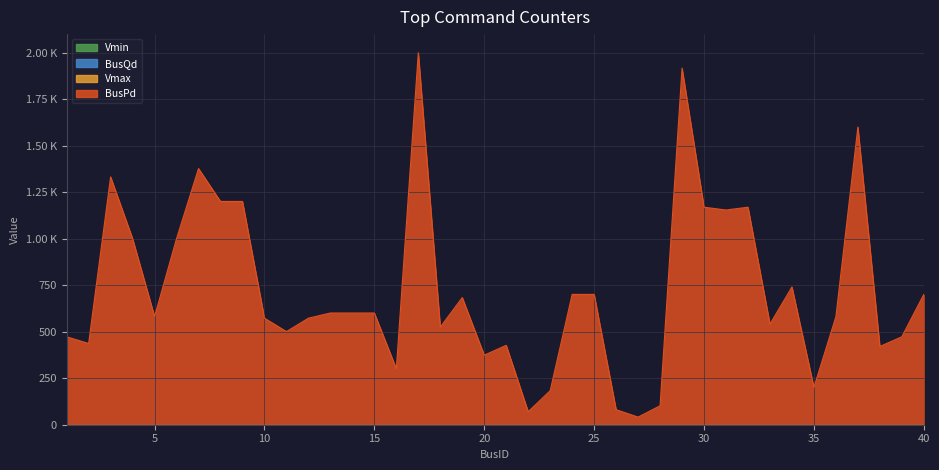

Reading left to right, list all the values displayed in this chart.

BusPd: 472	436	1332	1000	581	1000	1377	1200	1200	572	500	572	600	600	600	300	2000	524	683	373	426	69	182	700	700	80	40	101	1917	1169	1154	1169	540	740	200	580	1600	420	472	700
BusQd: 0	0	0	0	0	0	0	0	0	0	0	0	0	0	0	0	0	0	0	0	0	0	0	0	0	0	0	0	0	0	0	0	0	0	0	0	0	0	0	0
Vmax: 1	1	1	1	1	1	1	1	1	1	1	1	1	1	1	1	1	1	1	1	1	1	1	1	1	1	1	1	1	1	1	1	1	1	1	1	1	1	1	1
Vmin: 0	0	0	0	0	0	0	0	0	0	0	0	0	0	0	0	0	0	0	0	0	0	0	0	0	0	0	0	0	0	0	0	0	0	0	0	0	0	0	0